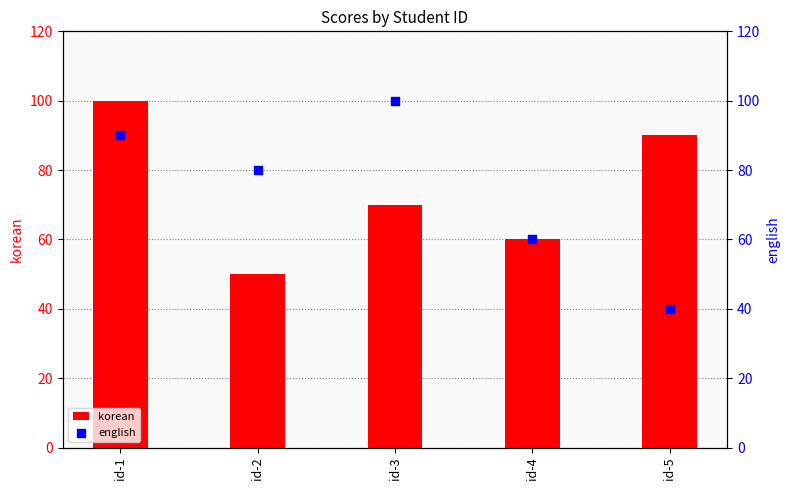

Is the value of english at id-3 greater than the value of korean at id-4?

Yes